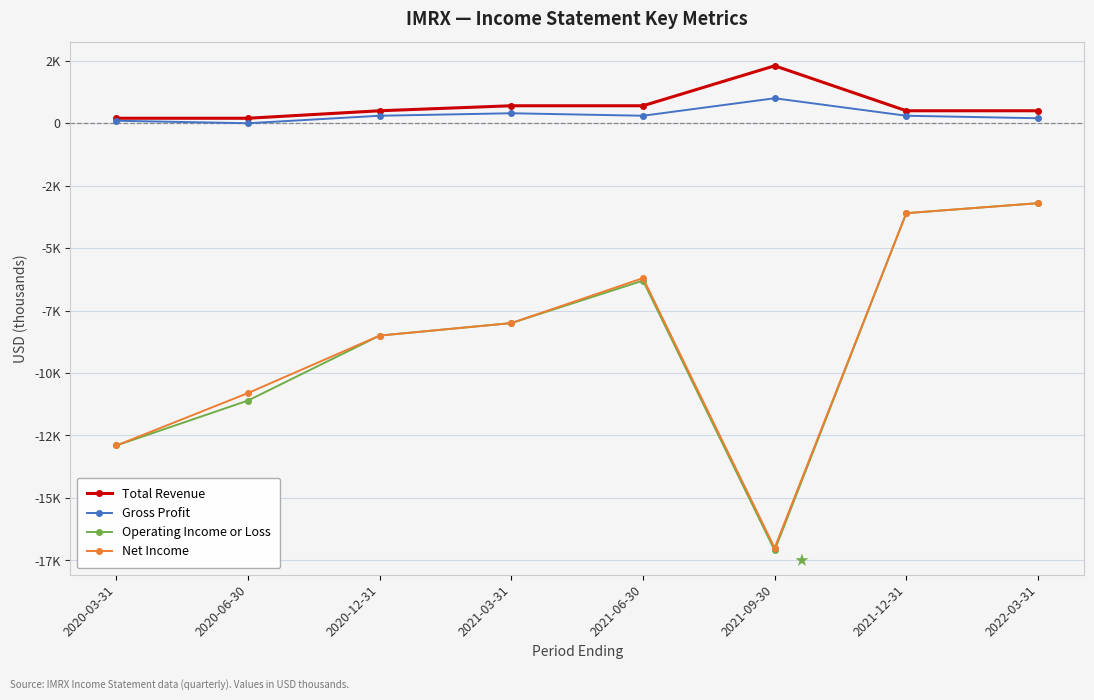

Does the chart have visible grid lines?

Yes